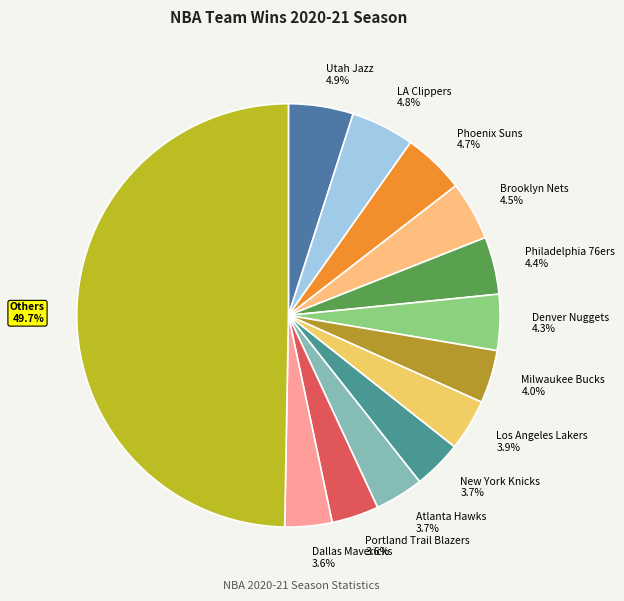

Approximately how many times larger is the value at Philadelphia 76ers 4.4% compared to Denver Nuggets 4.3%?

1.0